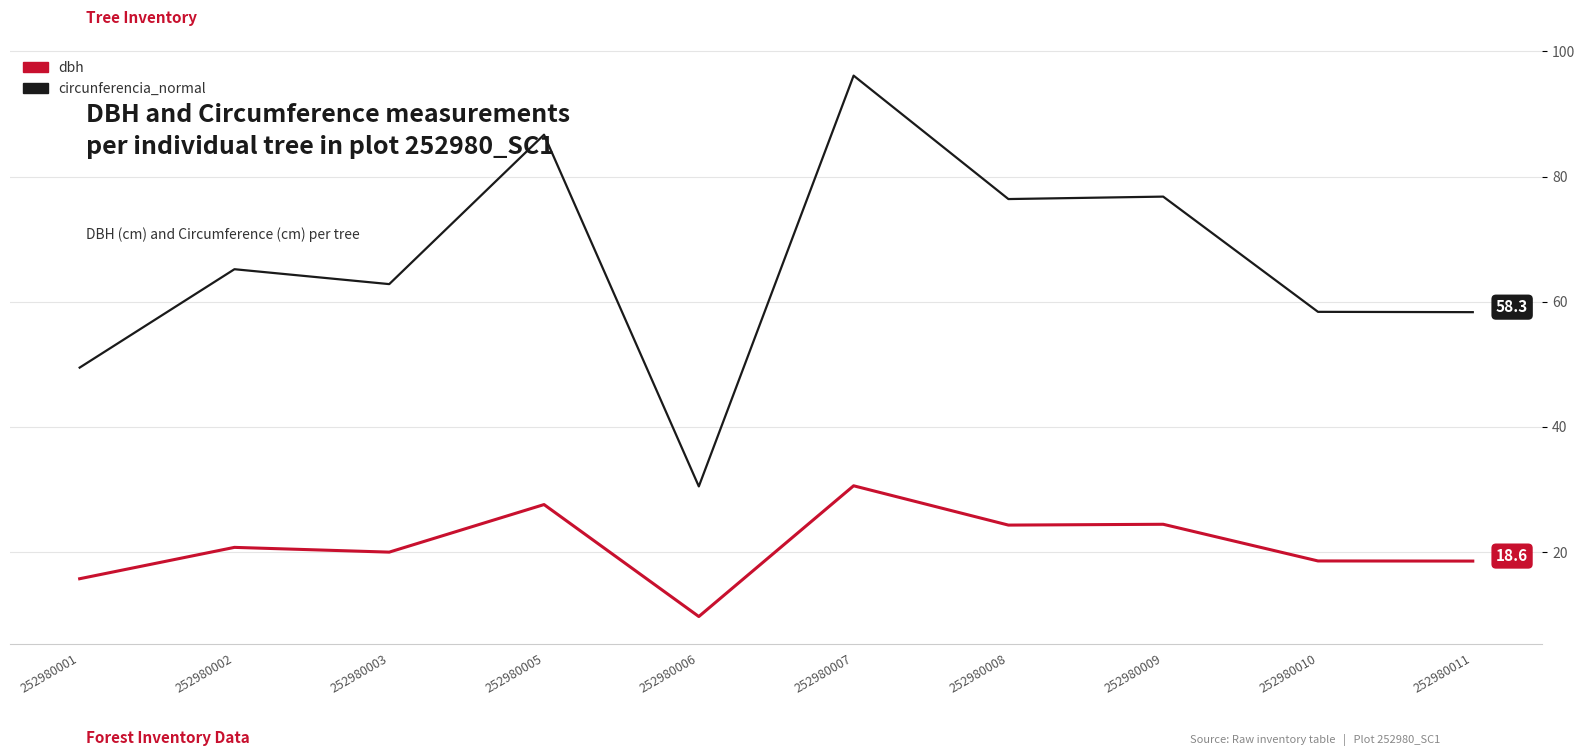

Rank the series by their average value, from lowest to highest.

dbh, circunferencia_normal